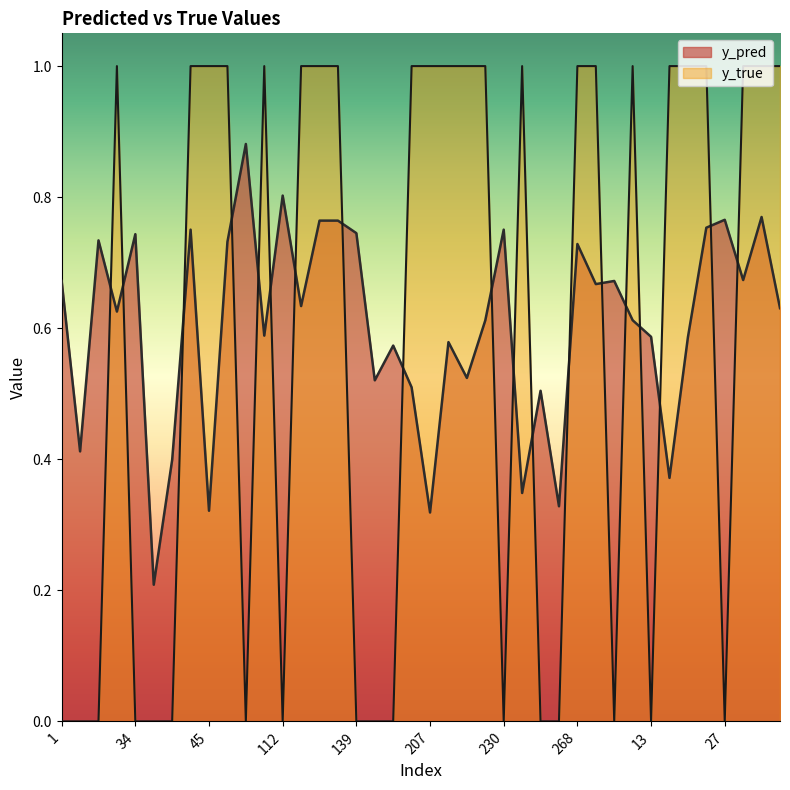

What are all the series names shown in the legend?

y_pred, y_true